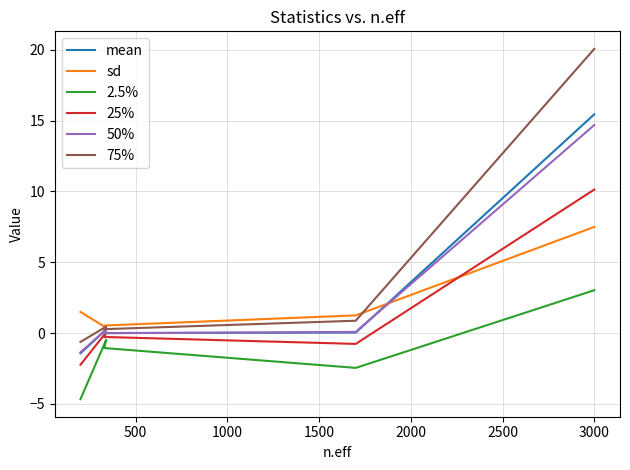

Which series changed the most between 0 and 2000?

75%